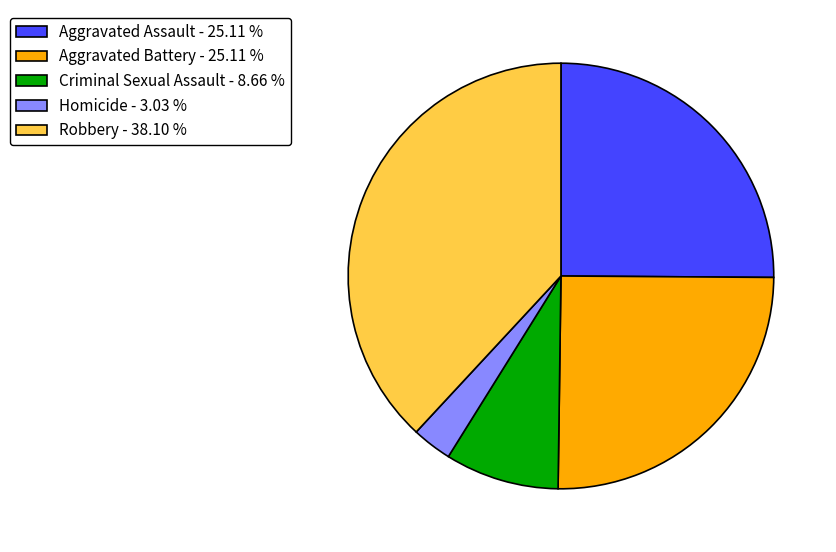

Which slice is the smallest?

Homicide